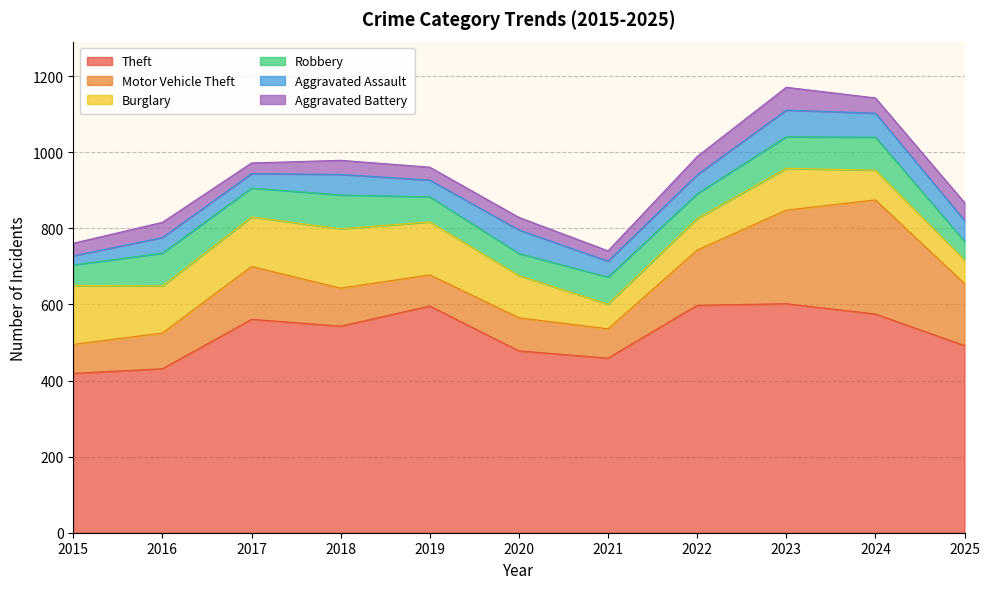

What is the total value across all series at 2022?

989